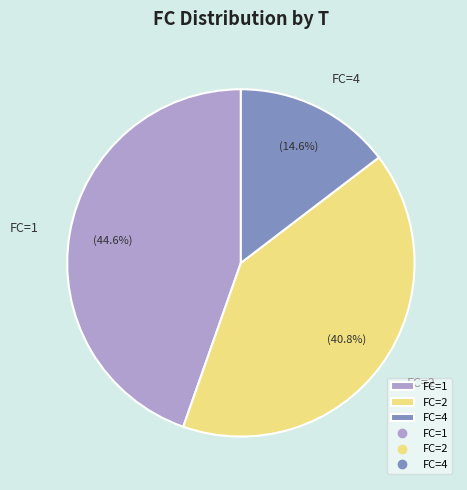

Is there a majority slice in this chart?

No